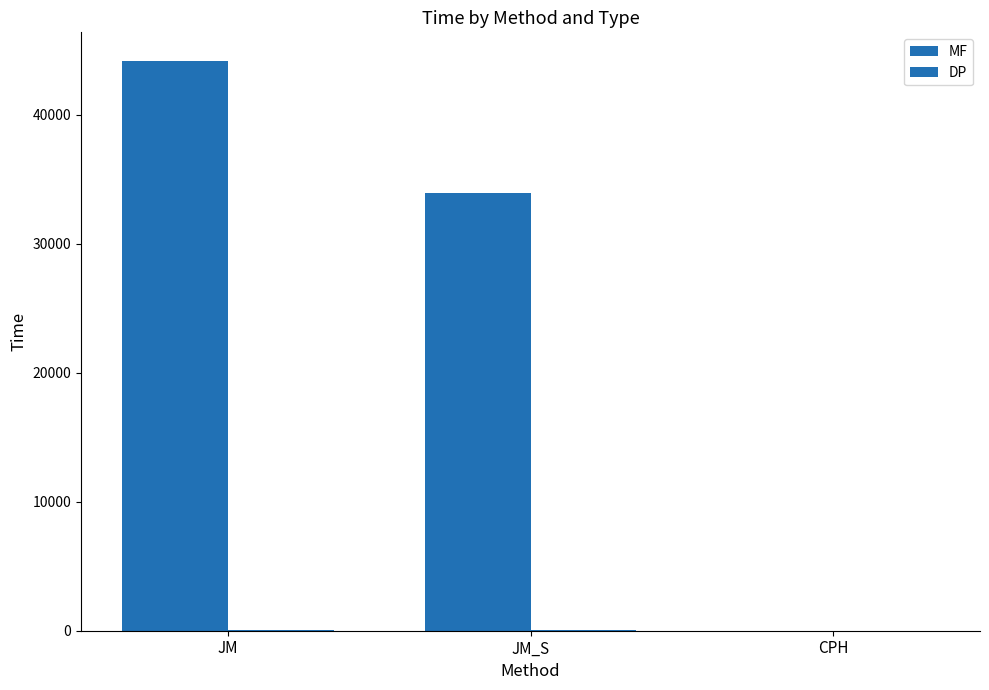

Which category has the highest value across all series?

JM